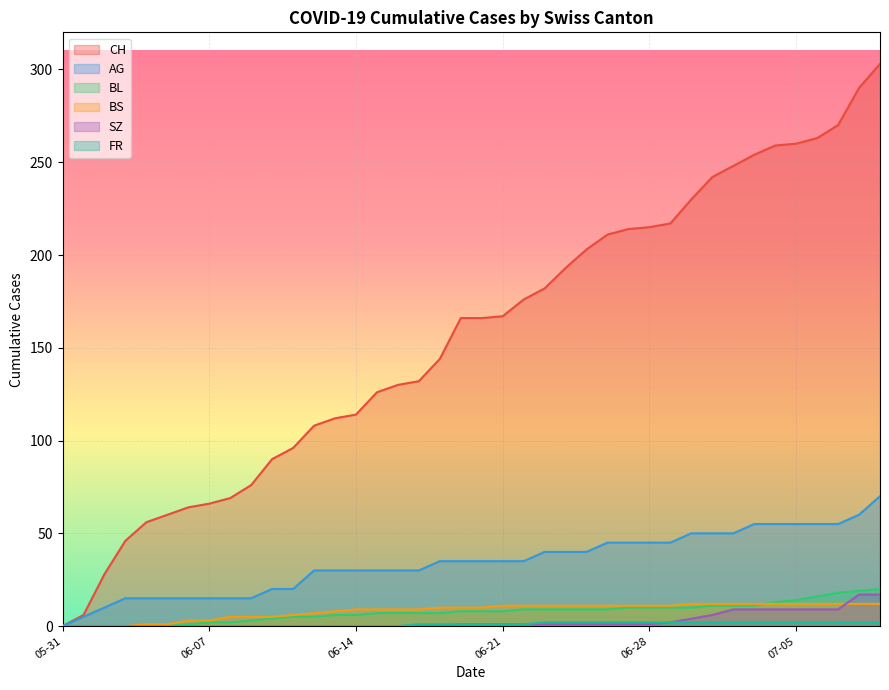

What is the approximate value of FR at 33?

2